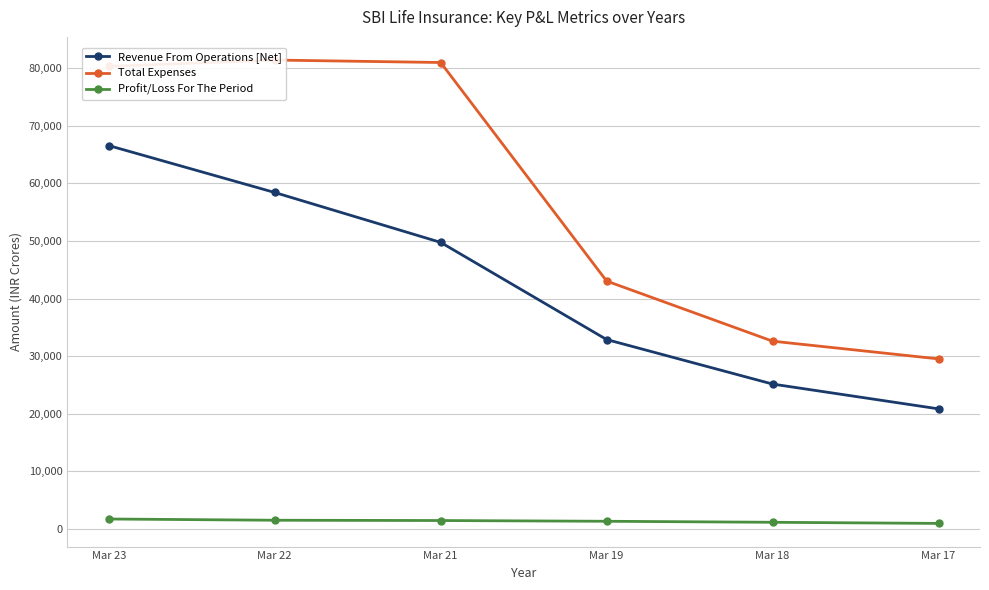

What is the smallest value displayed?

954.6